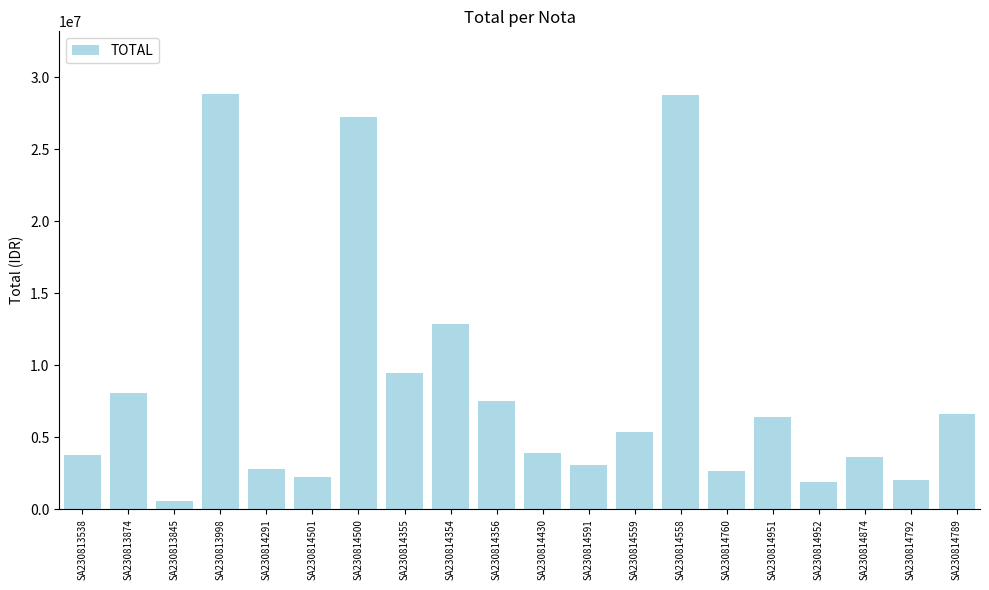

What is the minimum value shown in the chart?

604485.0